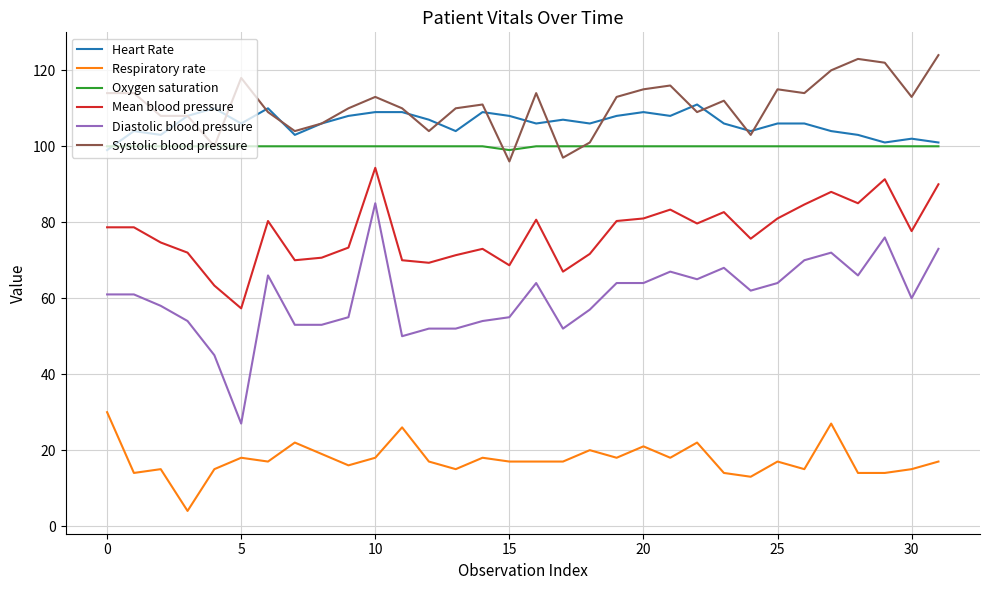

True or false: Respiratory rate and Diastolic blood pressure cross at least once.

False